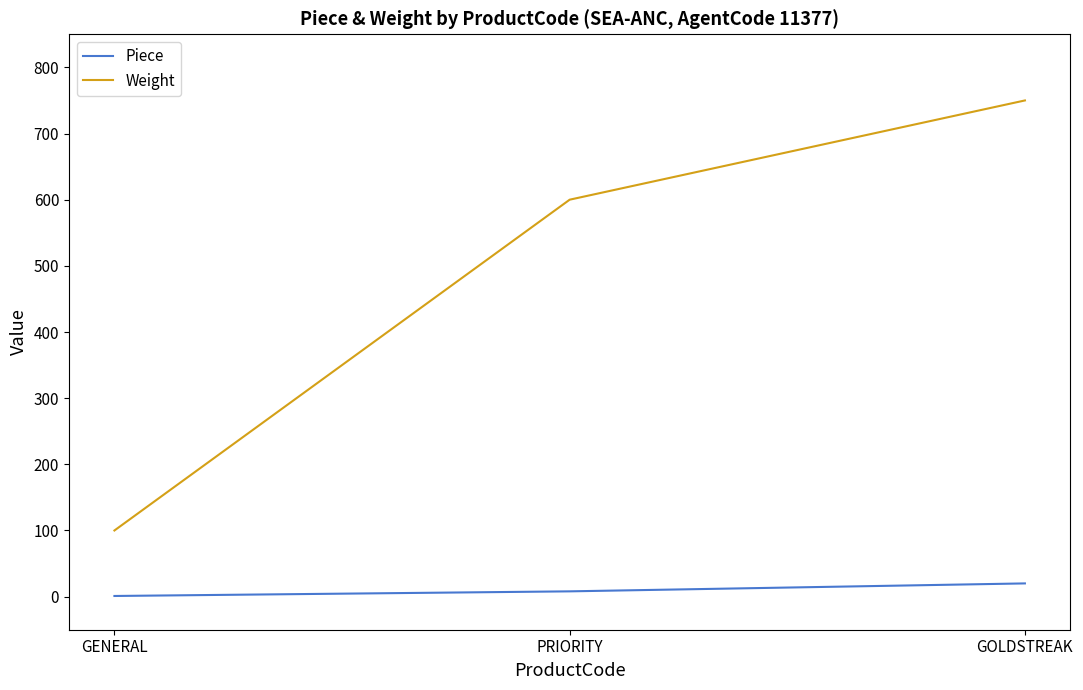

How many values in the Piece series are below 8?

1